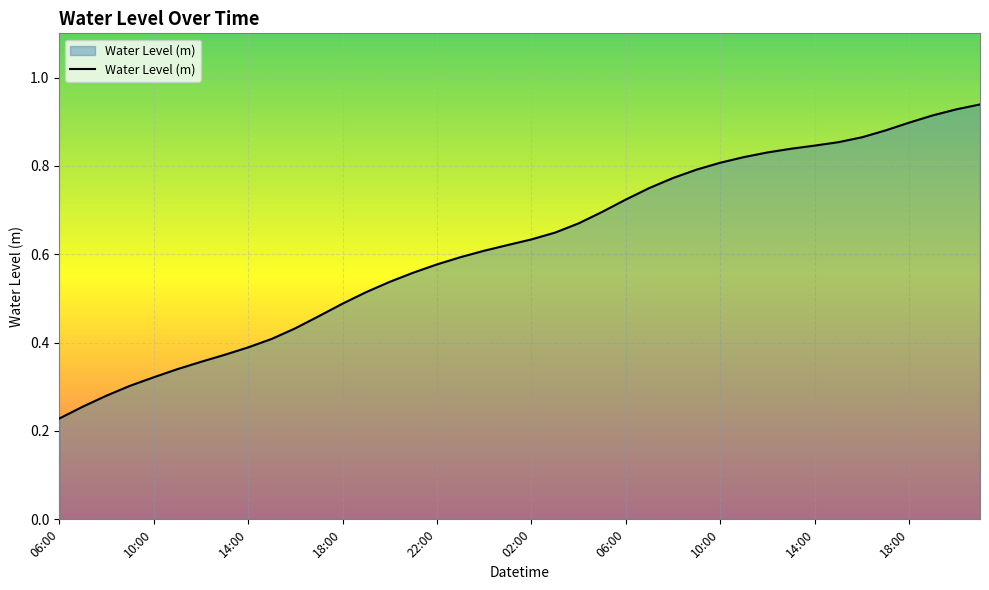

Does the chart display data point markers on the line(s)?

No